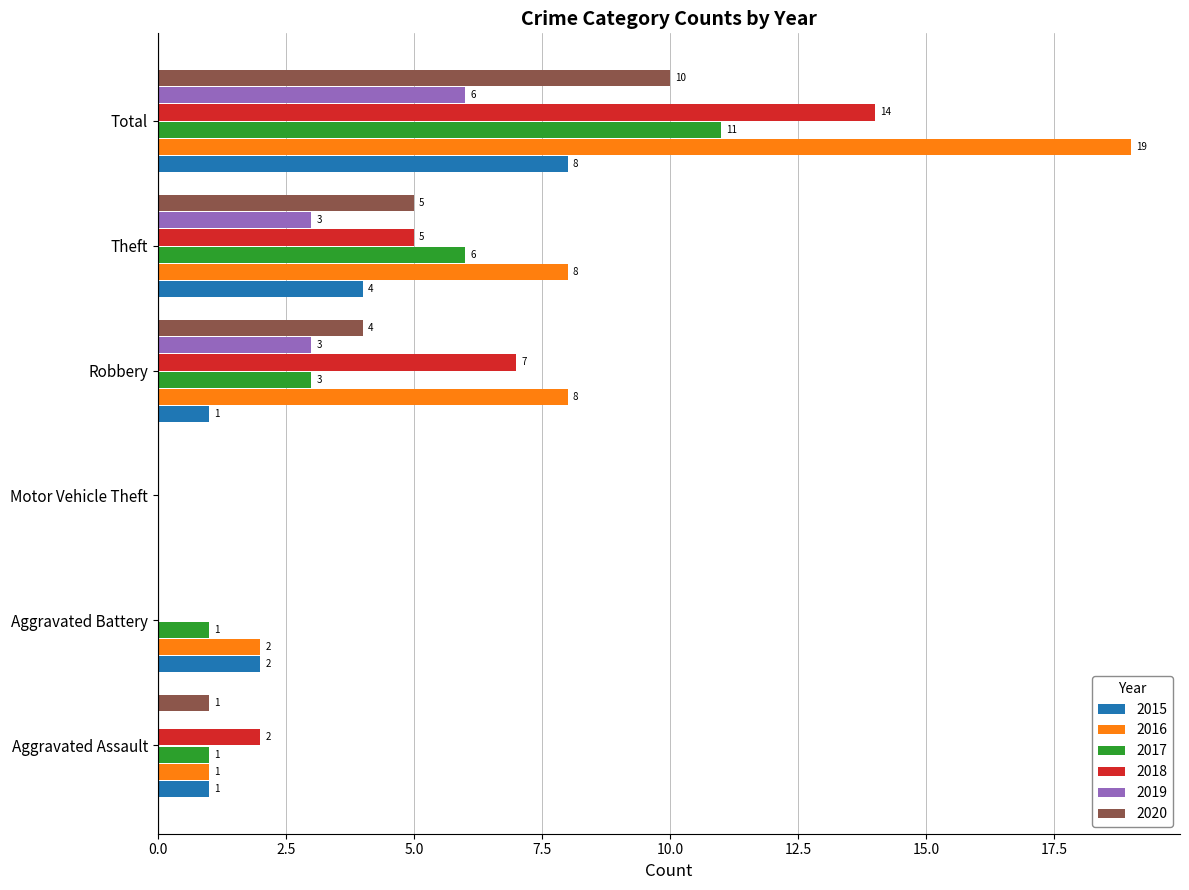

Is it true that 2019 equals 2 at Robbery?

False